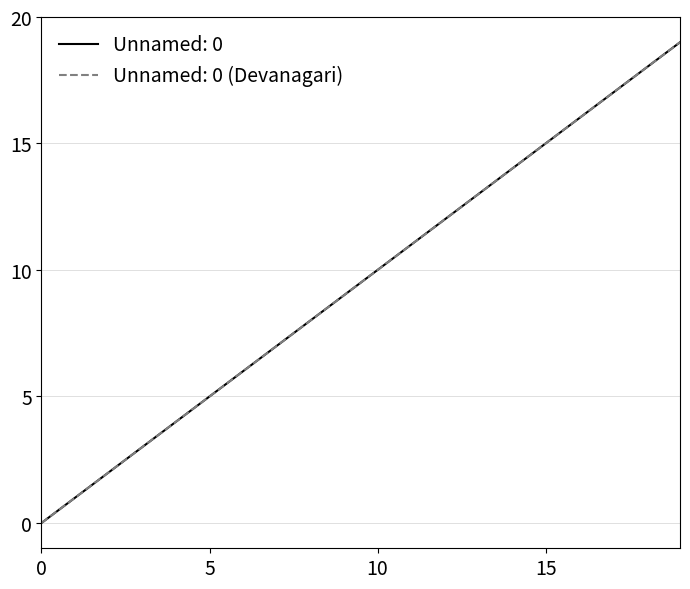

Is this an area chart (filled region under the line)?

No